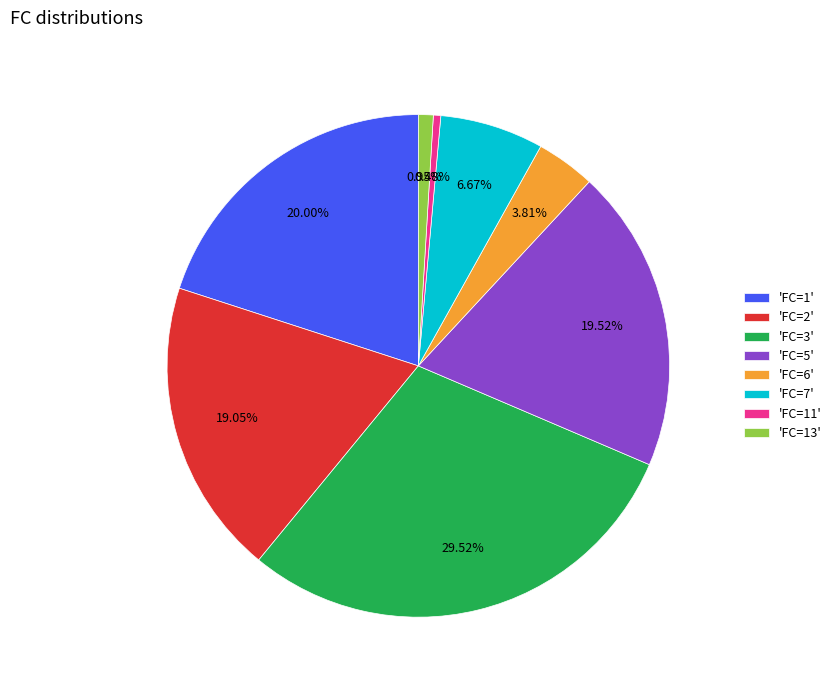

Does 'FC=5' represent more than half of the total?

No